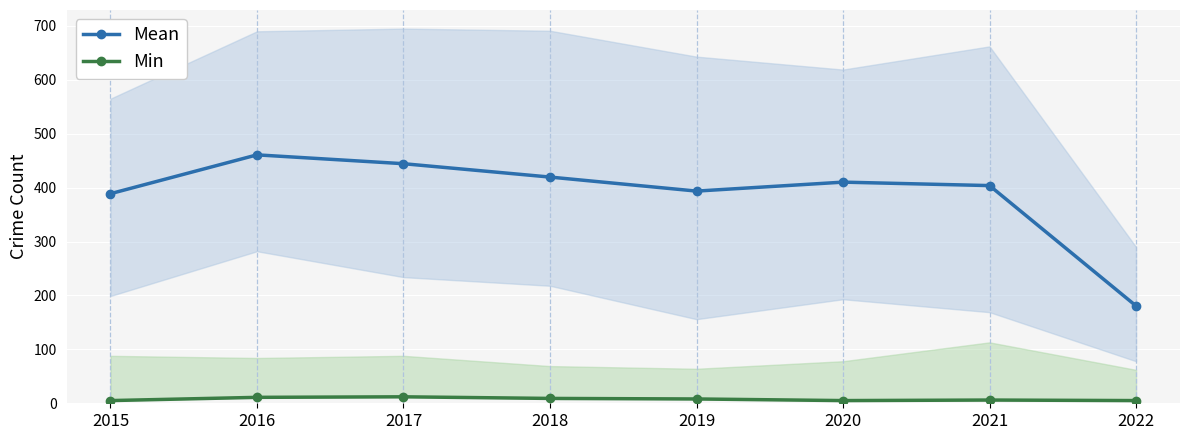

True or false: Mean has a value of 690.8 at 2021.

False